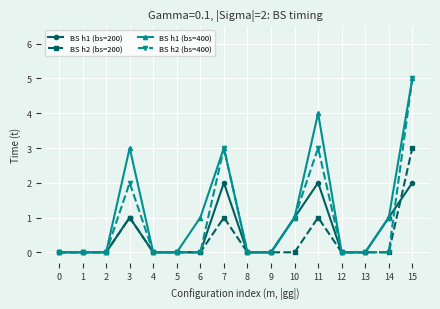

Does the chart have visible grid lines?

Yes